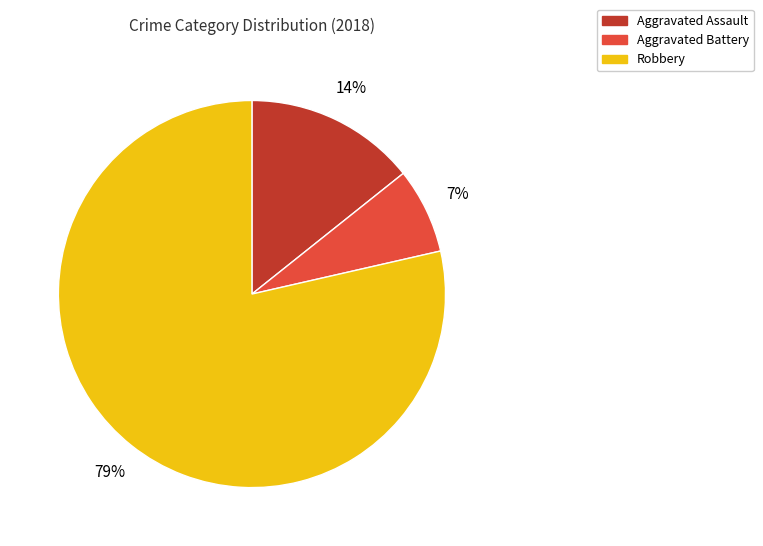

Count the number of slices in the pie.

3